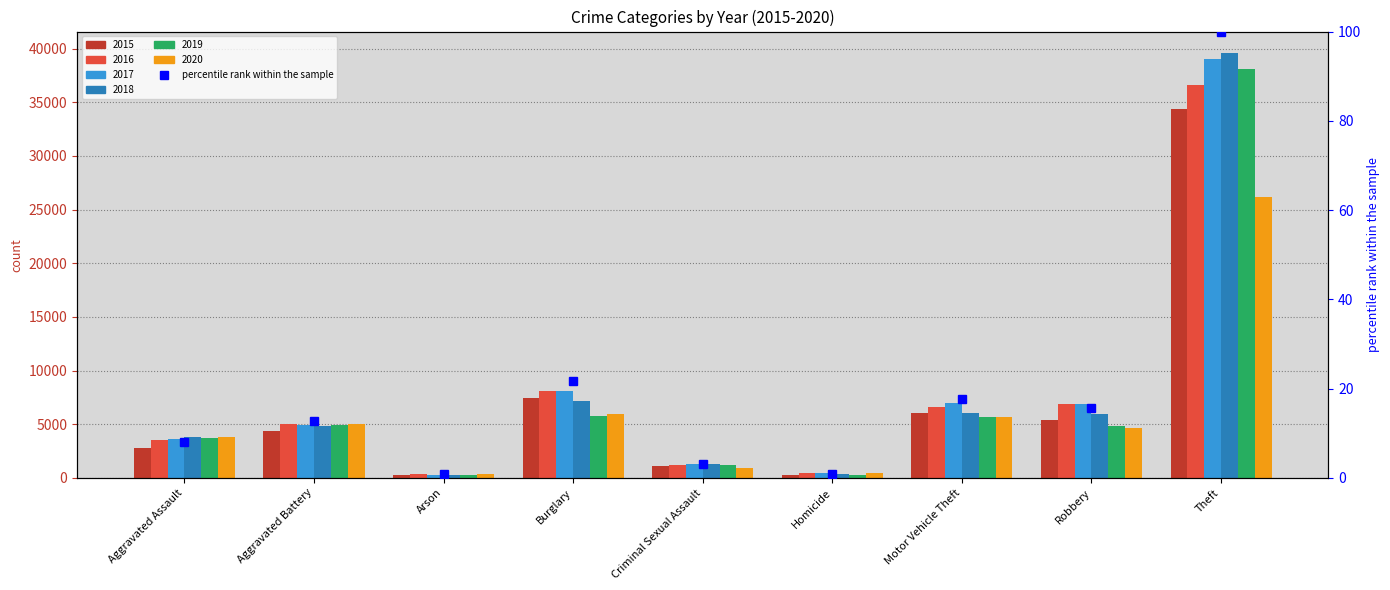

Does the chart contain stacked bars?

No